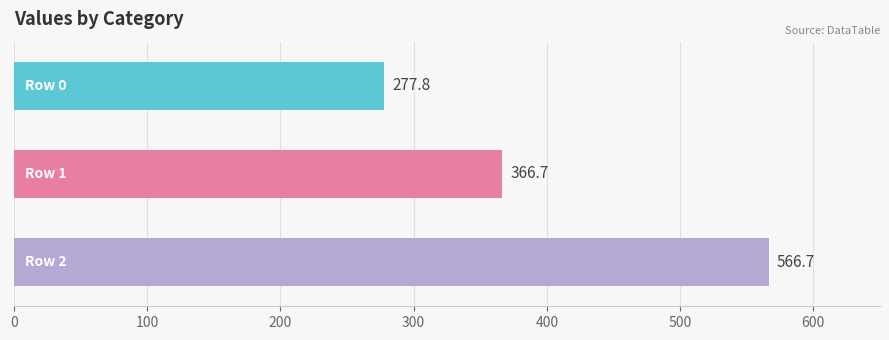

What is the average value?

403.7